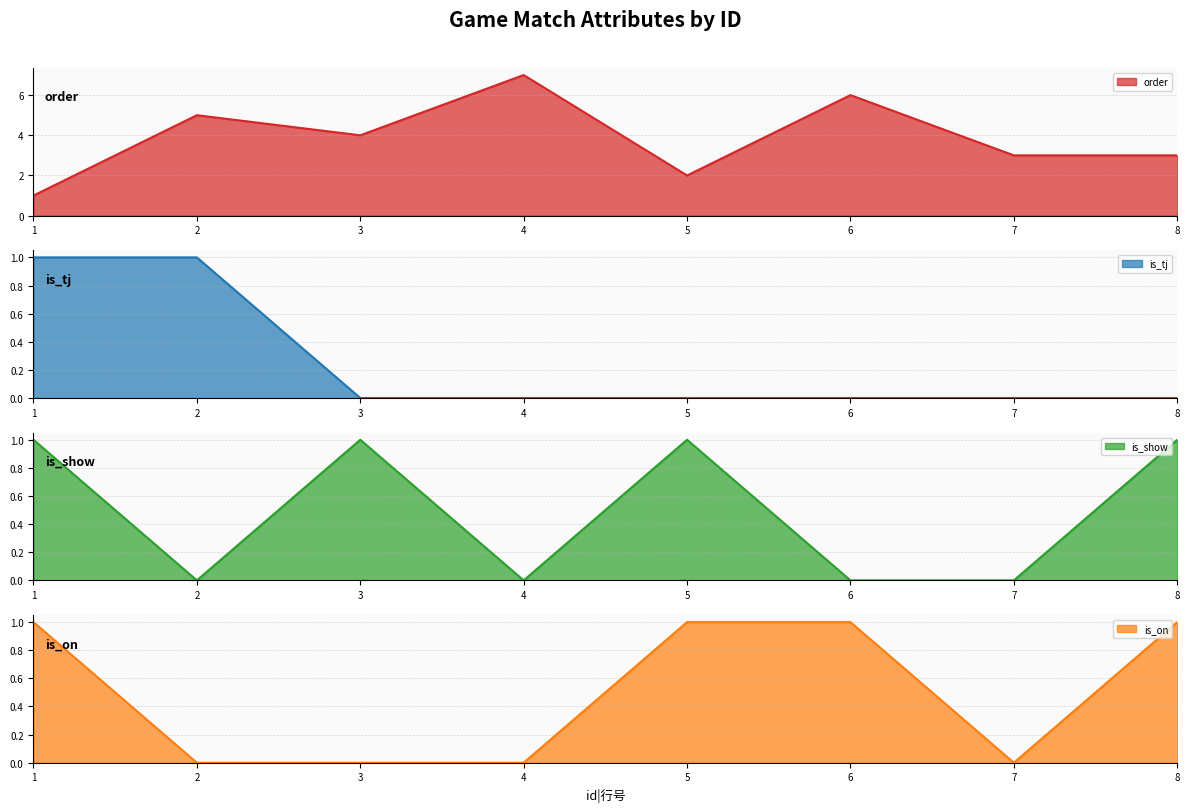

The is_tj series shows 1 at 6. True or false?

False